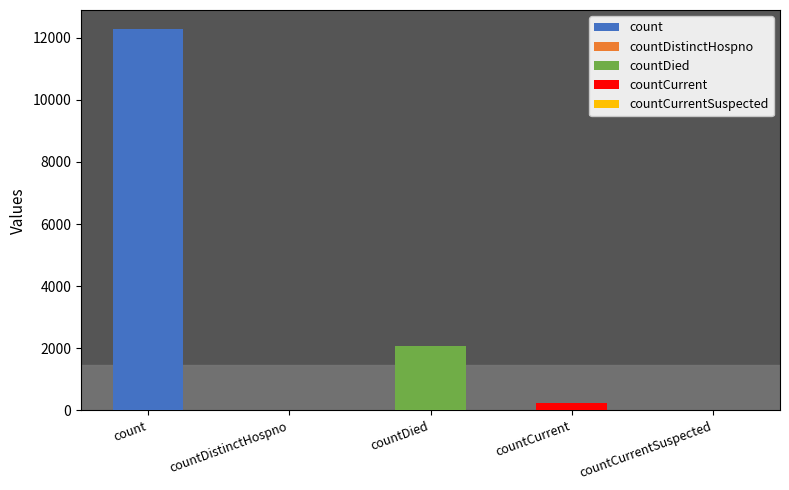

What is the label of the 1st bar from the right?

countCurrentSuspected